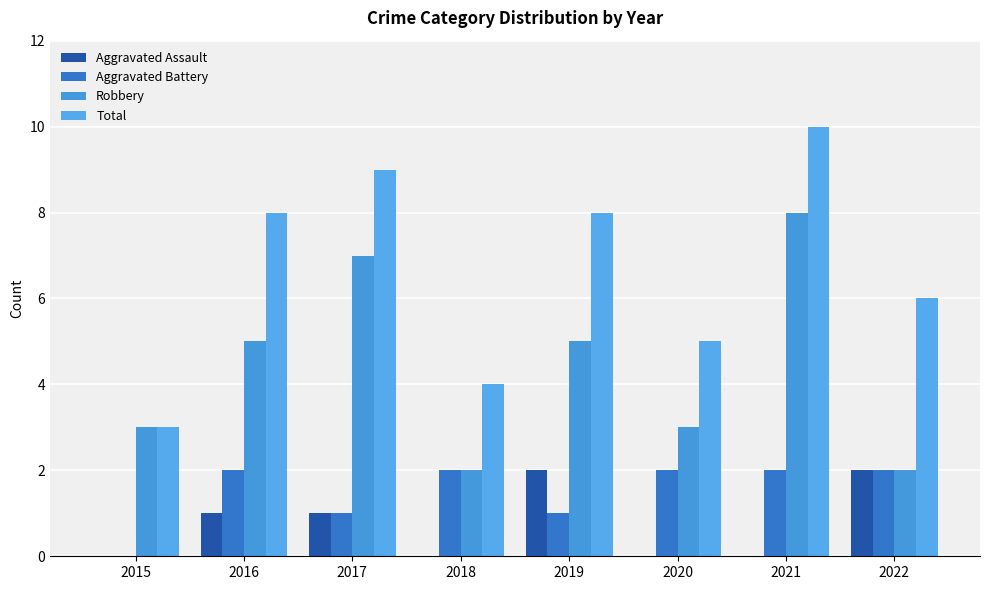

At which category is the sum across all series the highest?

2021